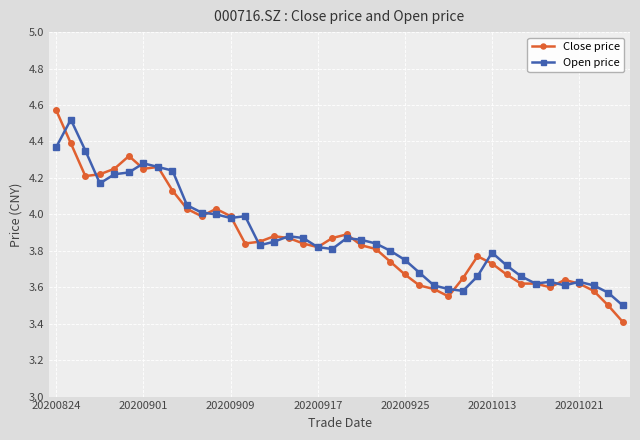

What is the minimum value shown in the chart?

3.4